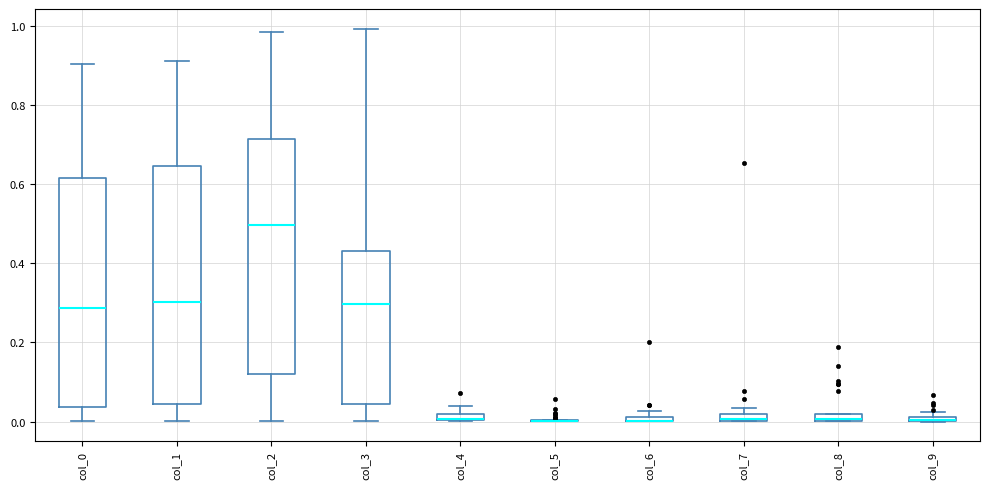

Where is the upper edge of the box for col_4 on the y-axis? The values are not printed on the chart, so give them approximately, as read against the axis.

0.02